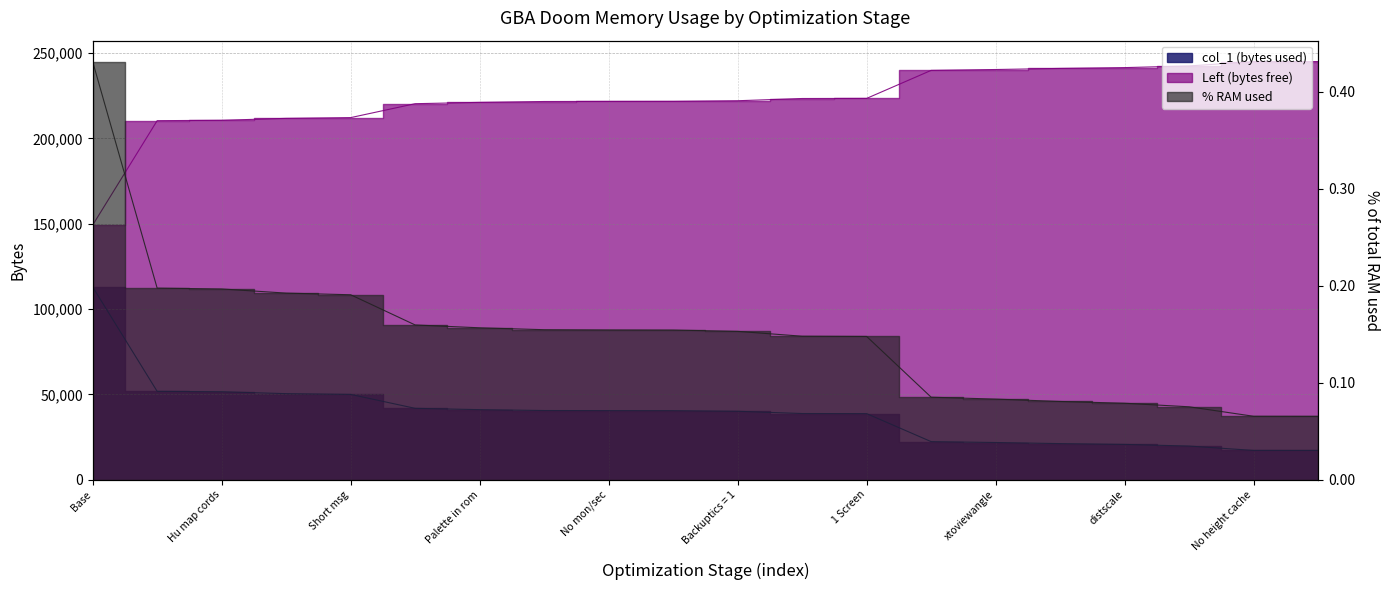

Is the value of col_1 at Hu 1 line greater than the value of % at No mon/sec?

Yes